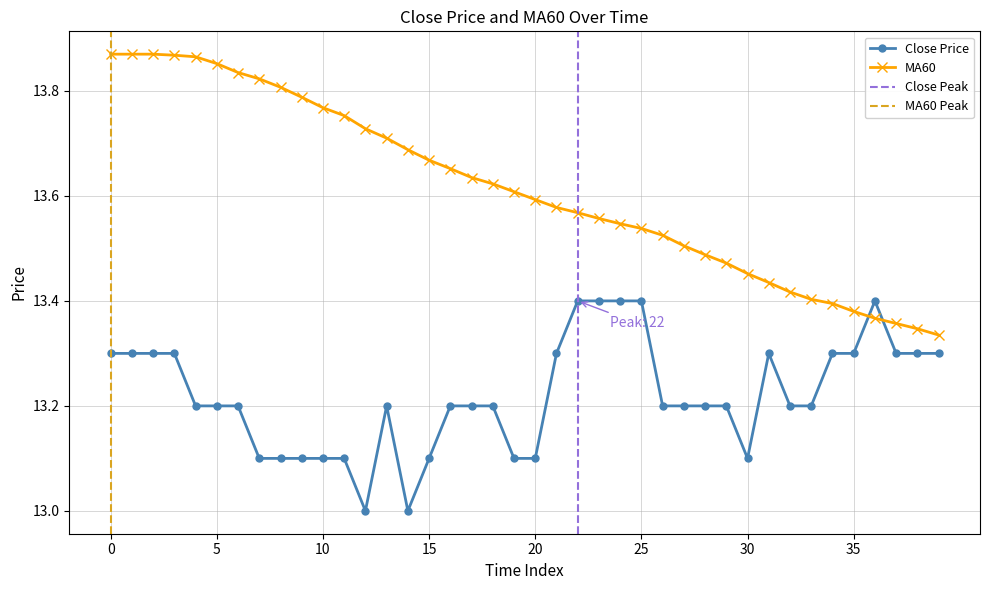

Count the number of categories in the chart.

40